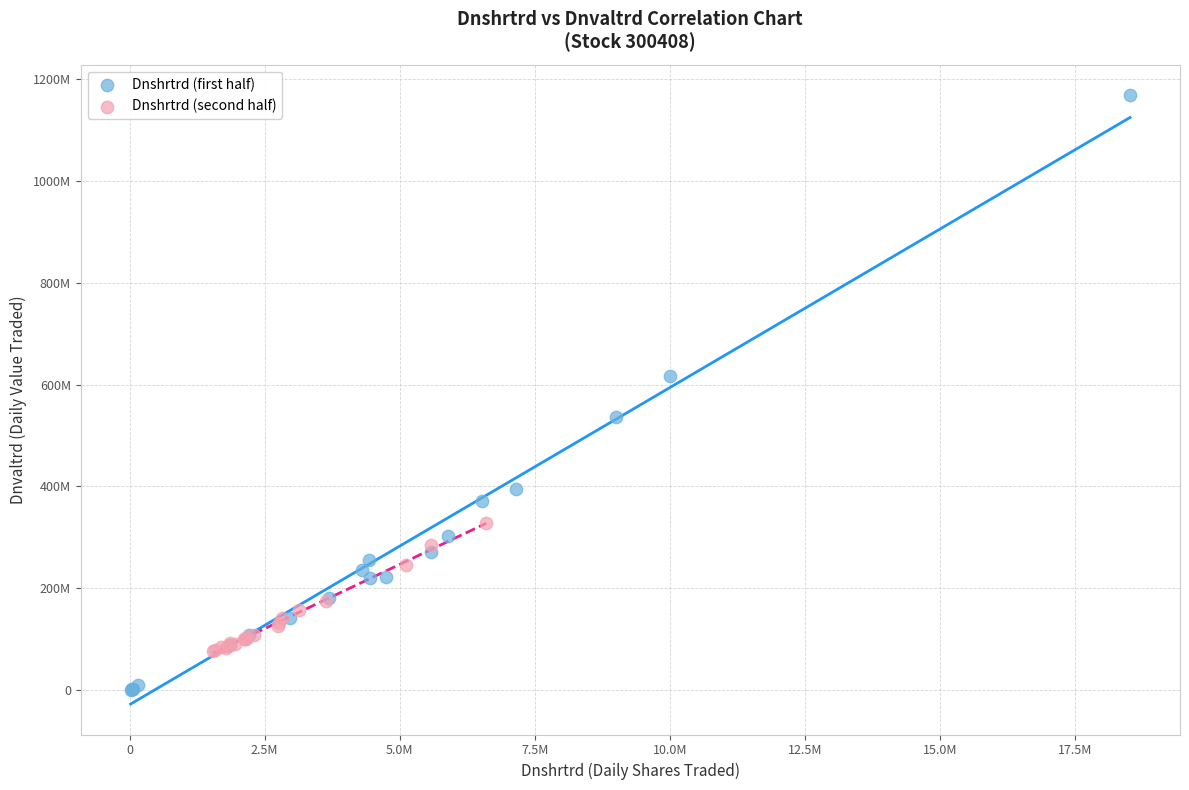

Which series reaches the maximum Y coordinate?

Dnshrtrd (first half)